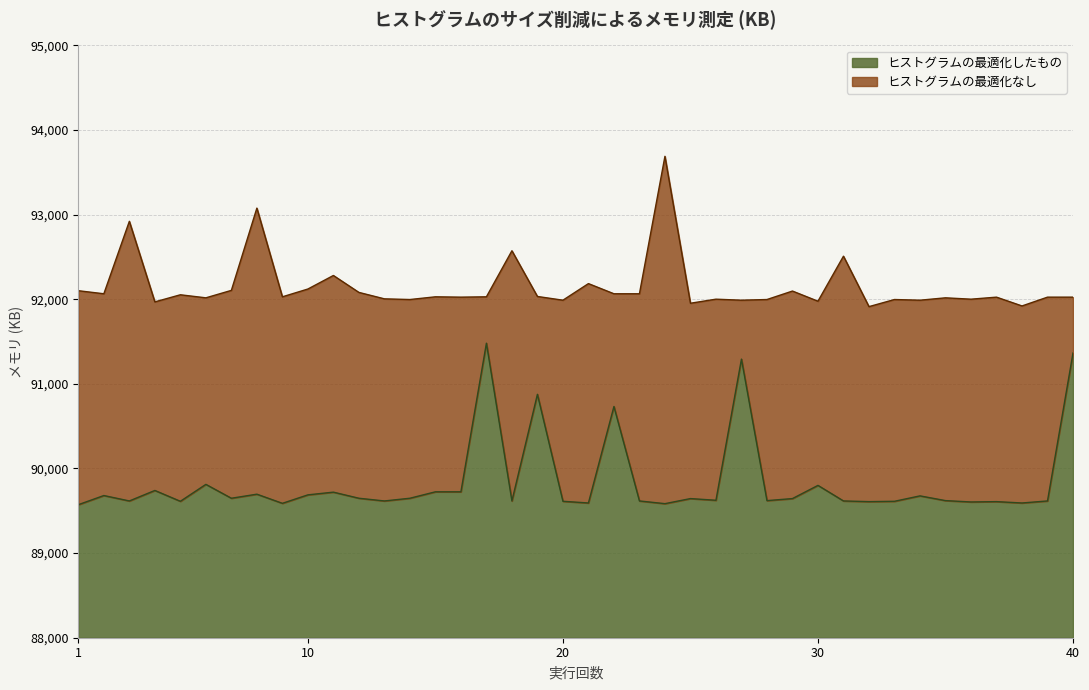

What is the total value across all series at 13?

181644